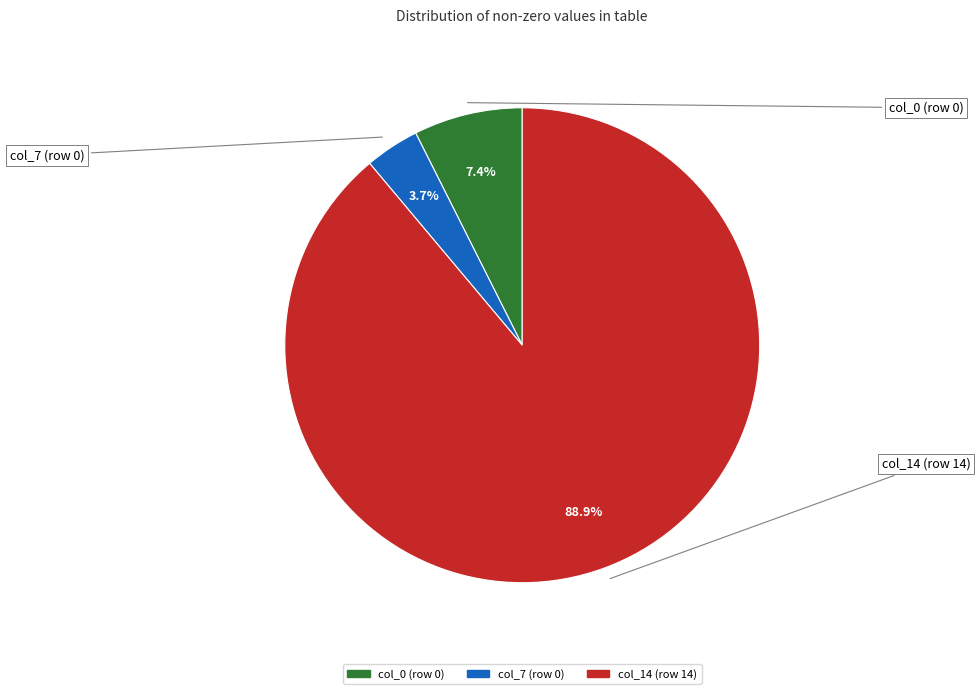

To the nearest percent, what percentage of the pie is col_14 (row 14)?

89%